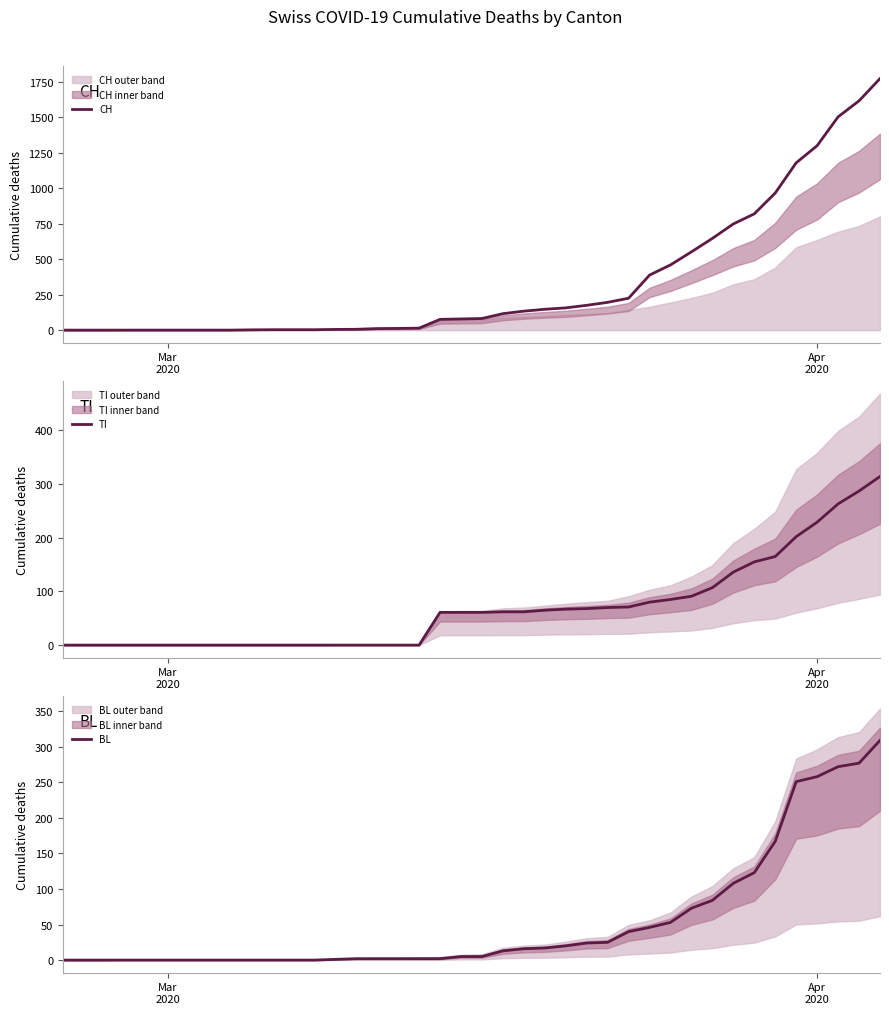

Which series has the widest spread of values?

CH